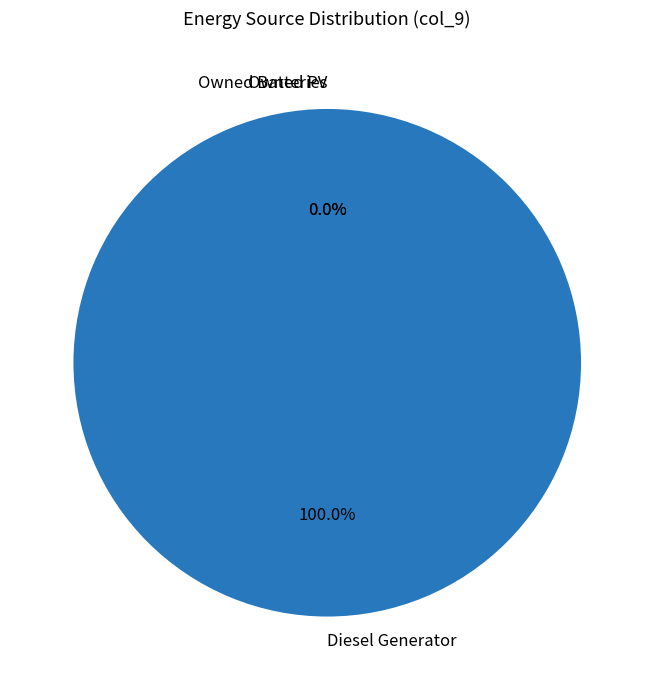

Which category accounts for the majority?

Diesel Generator